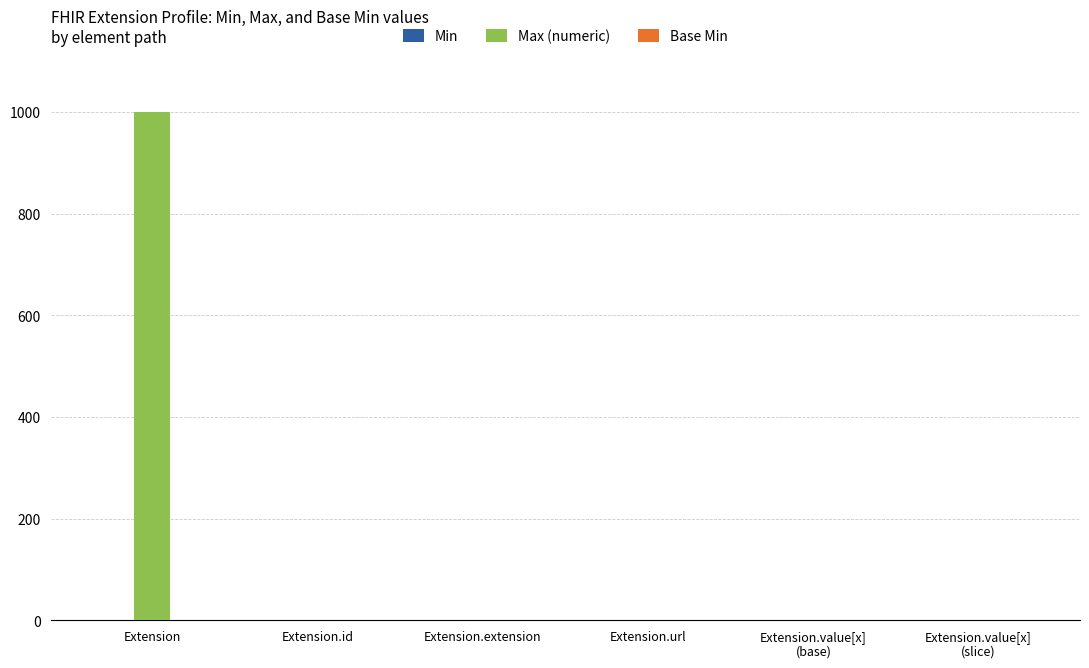

Between Extension and Extension.url, which series saw the biggest shift?

Max (numeric)